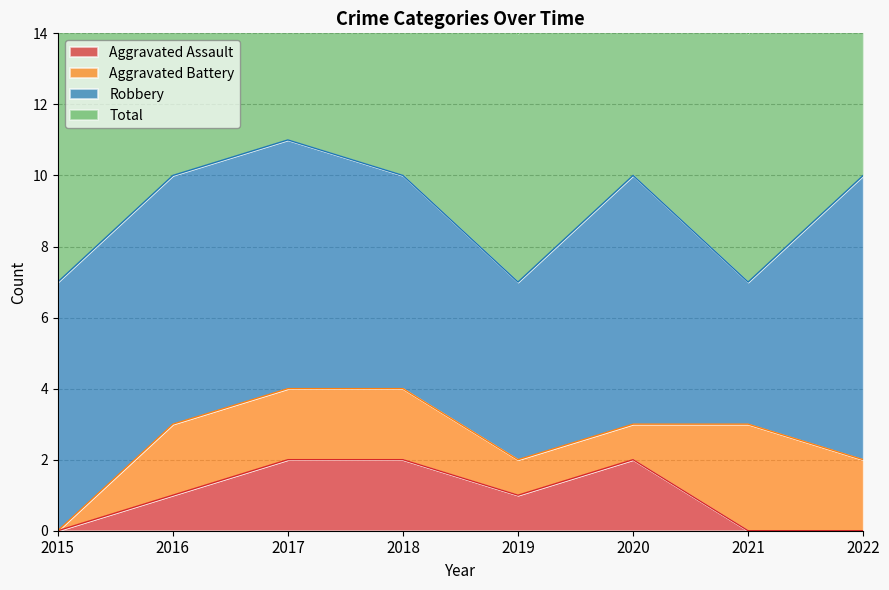

Which series has the largest range (max minus min)?

Total